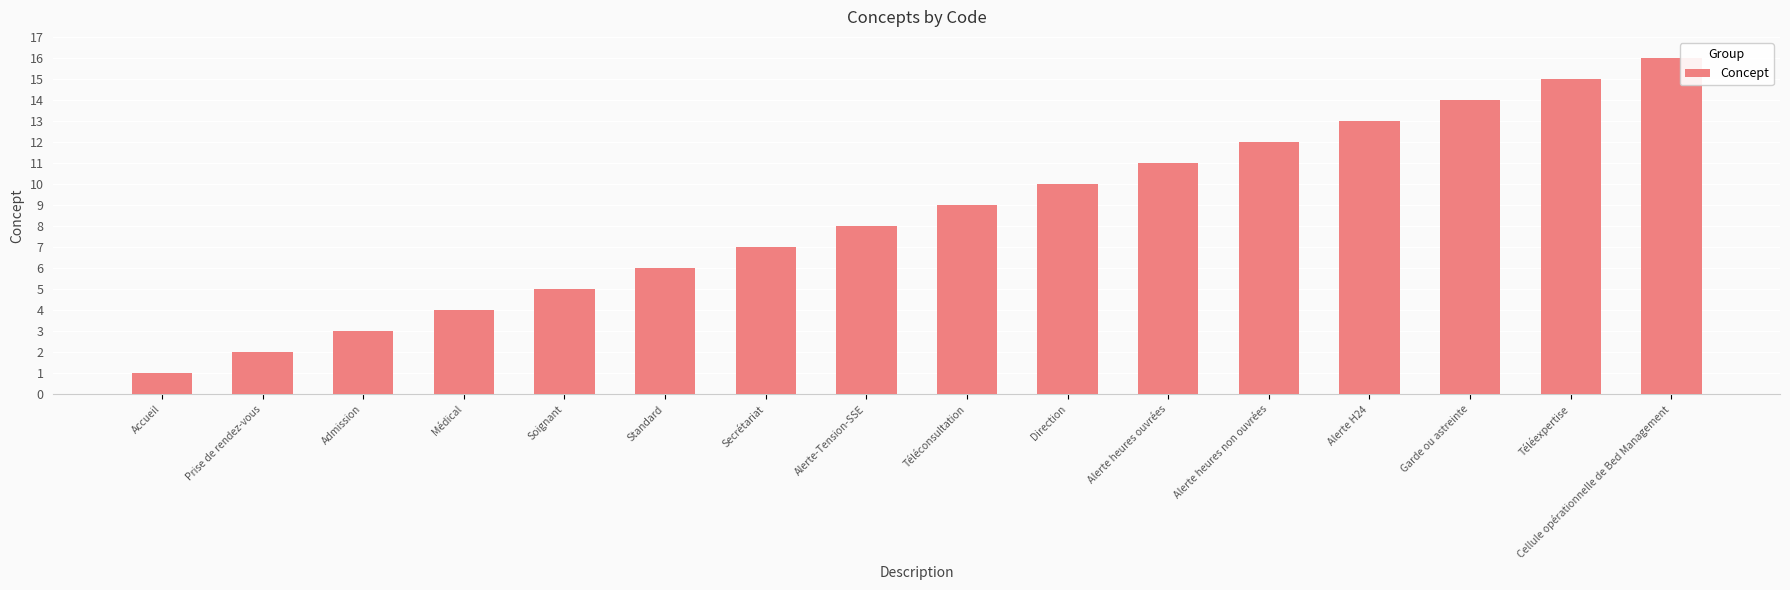

Count the number of categories in the chart.

16